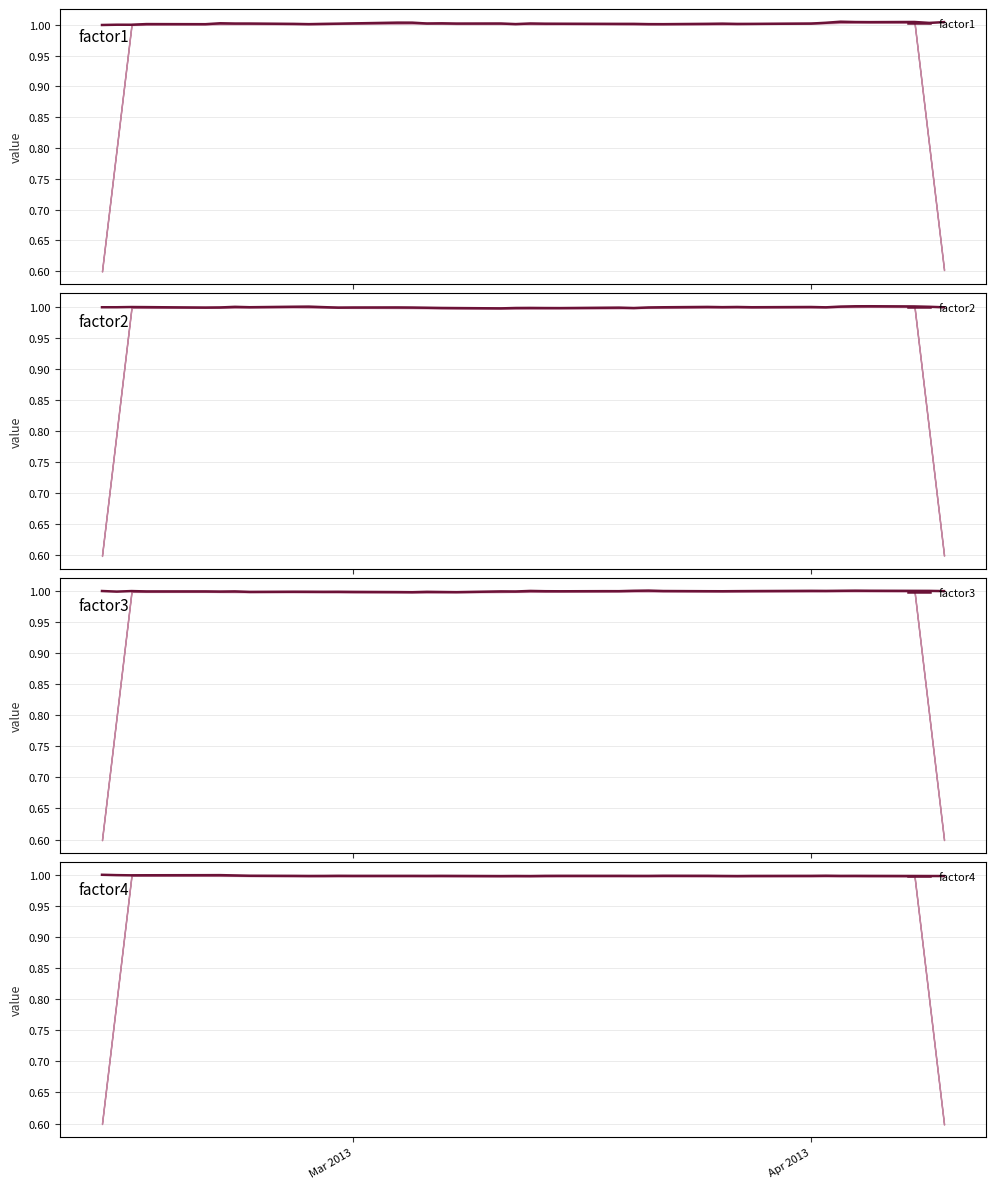

Does the chart display data point markers on the line(s)?

No